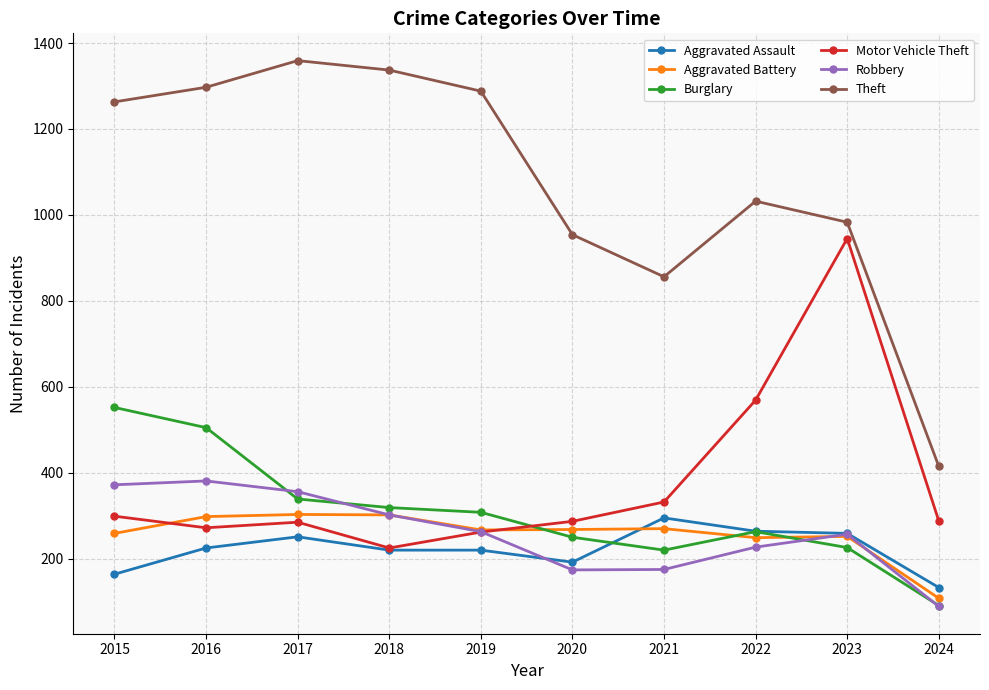

What is the difference between the highest and lowest values at 2024?

326